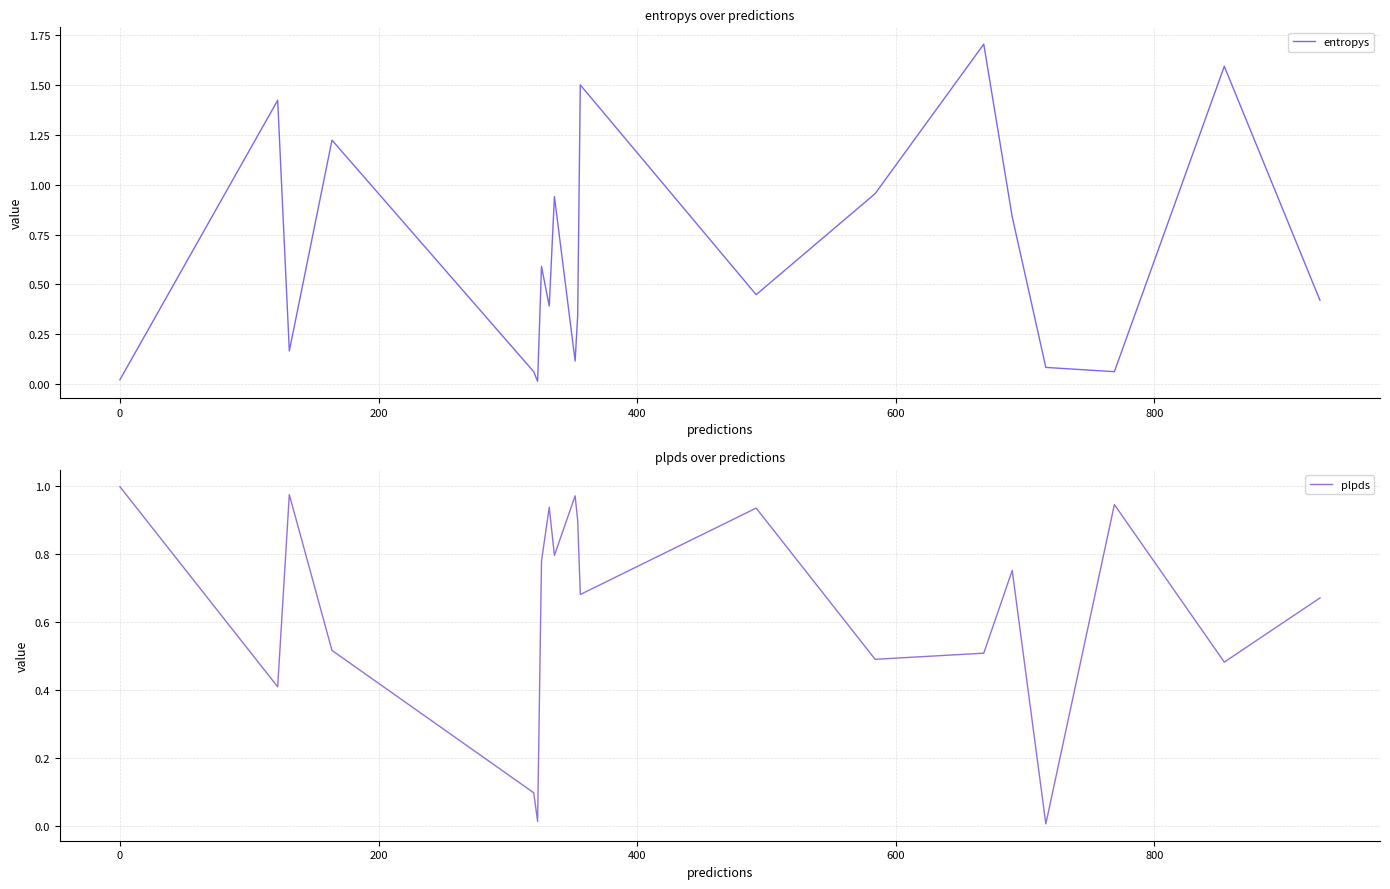

What is the highest value of the entropys series?

1.7